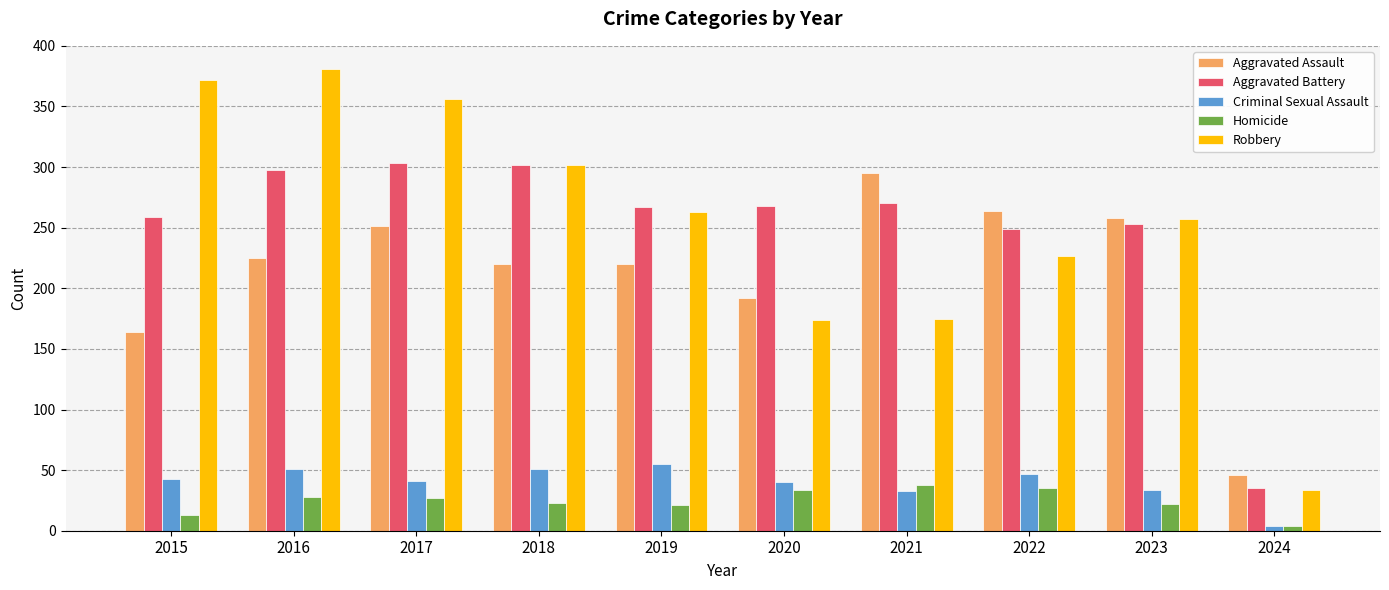

Which series has the largest range (max minus min)?

Robbery